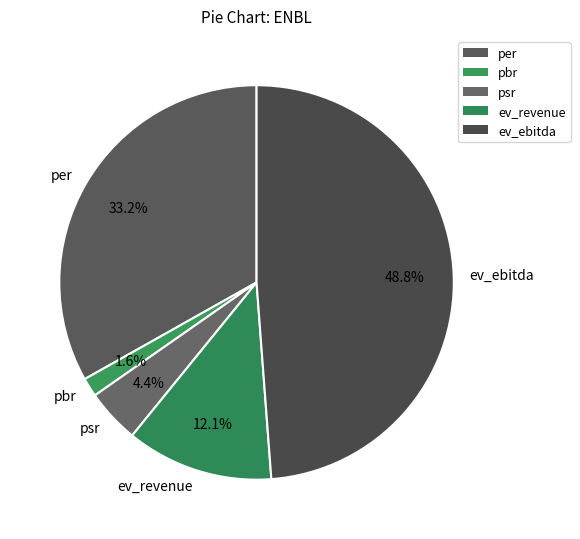

Is there a majority slice in this chart?

No